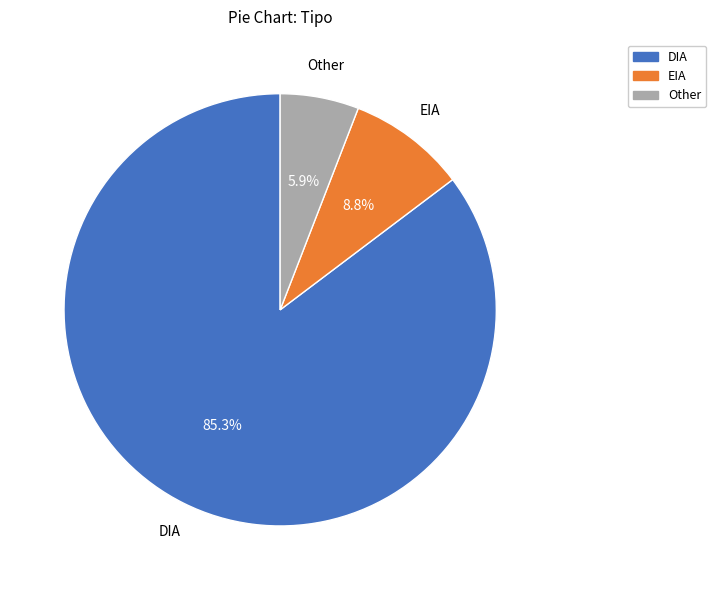

What is the majority slice?

DIA